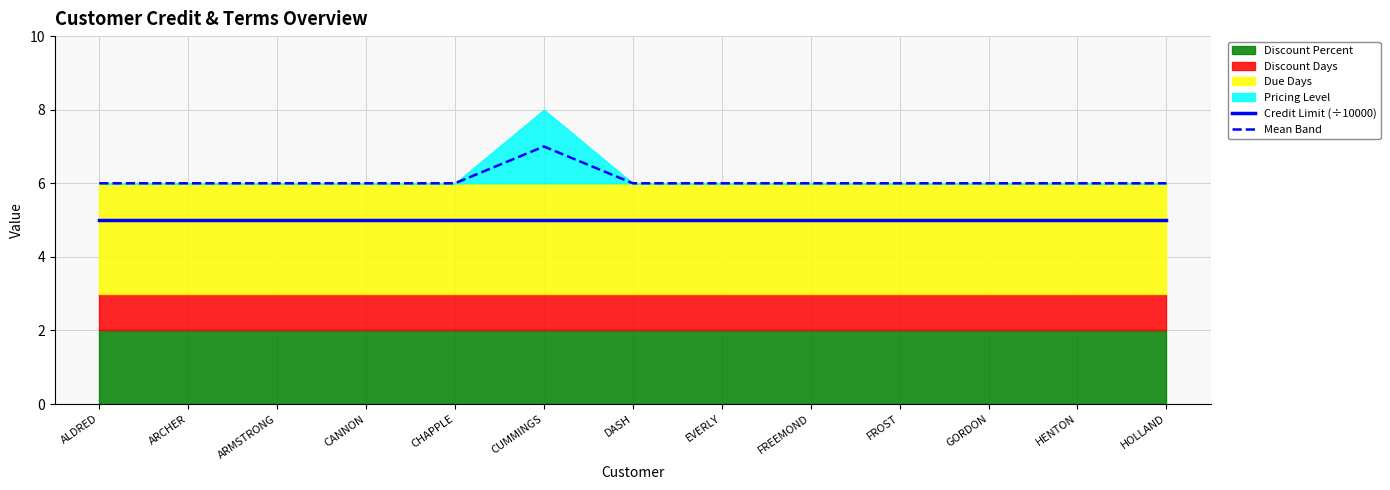

Which category has the highest value across all series?

CUMMINGS